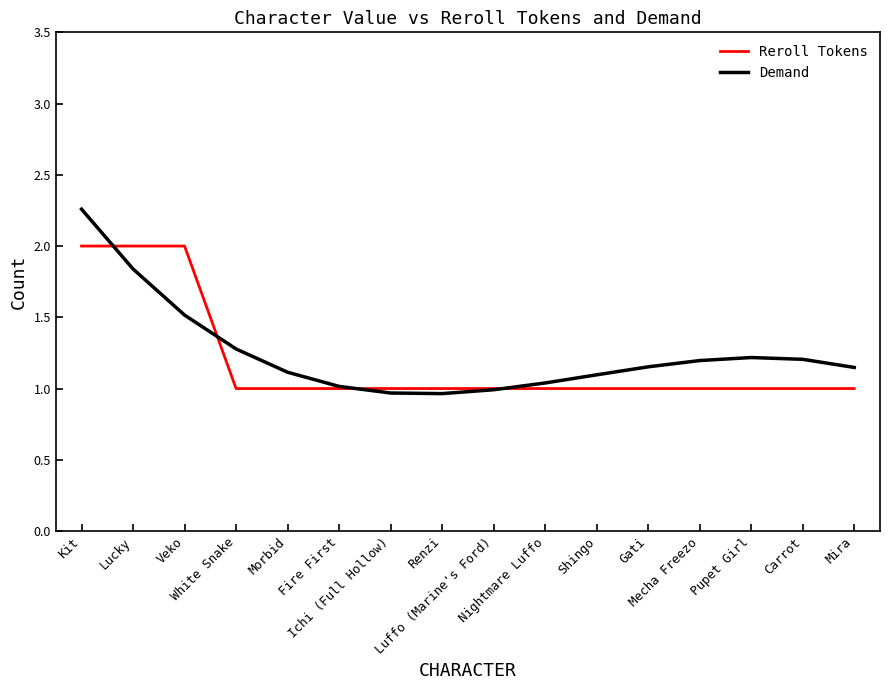

Which series has the largest range (max minus min)?

Demand